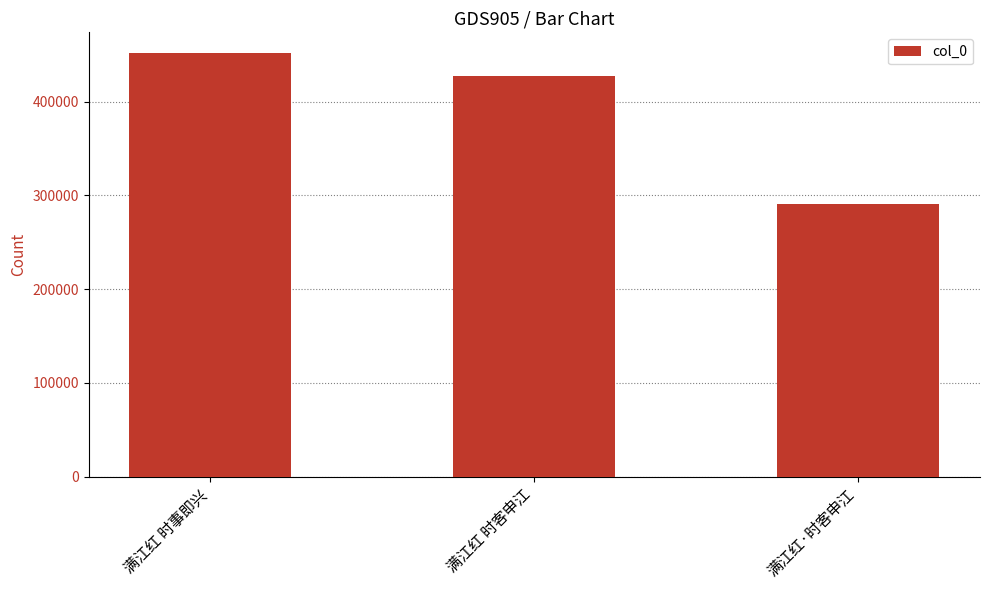

Rank the categories by value from highest to lowest.

满江红 时事即兴, 满江红 时客申江, 满江红·时客申江